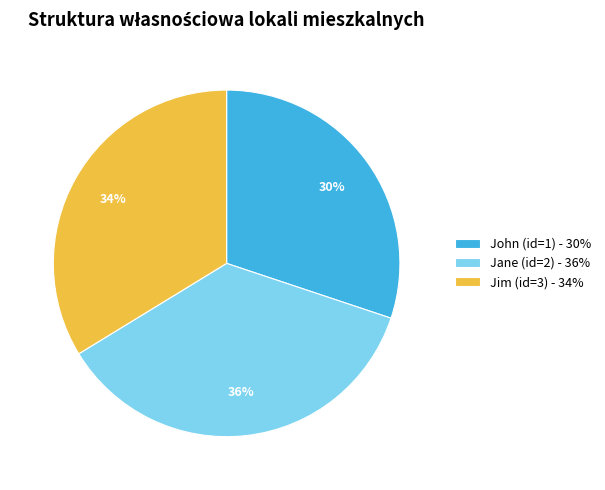

How many segments does this pie chart have?

3